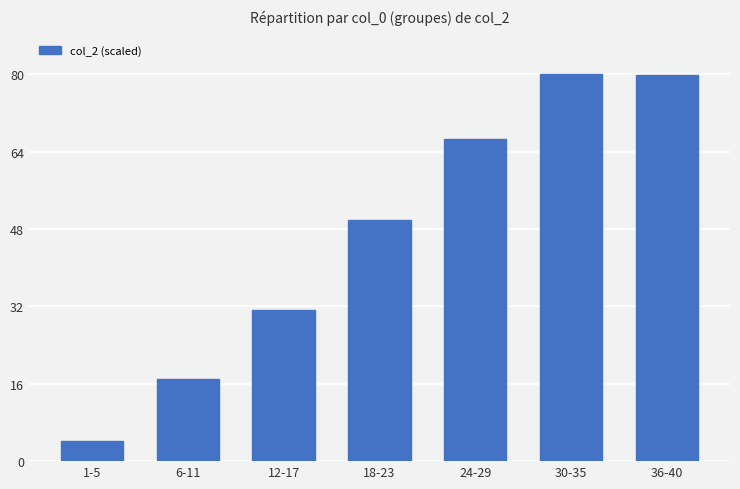

Does the chart contain any negative values?

No